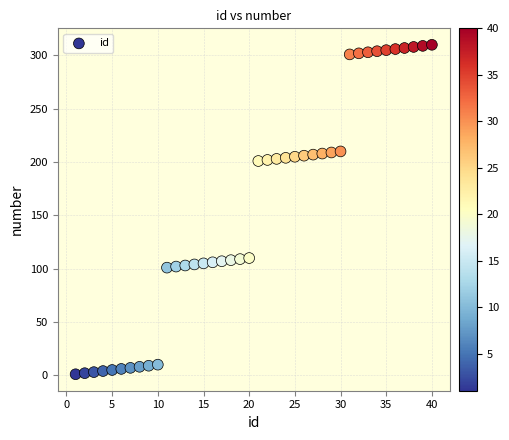

What is the range of Y values (max minus min)?

309